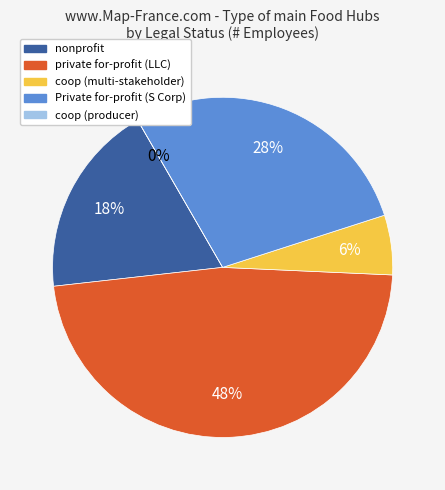

Count the number of slices in the pie.

5